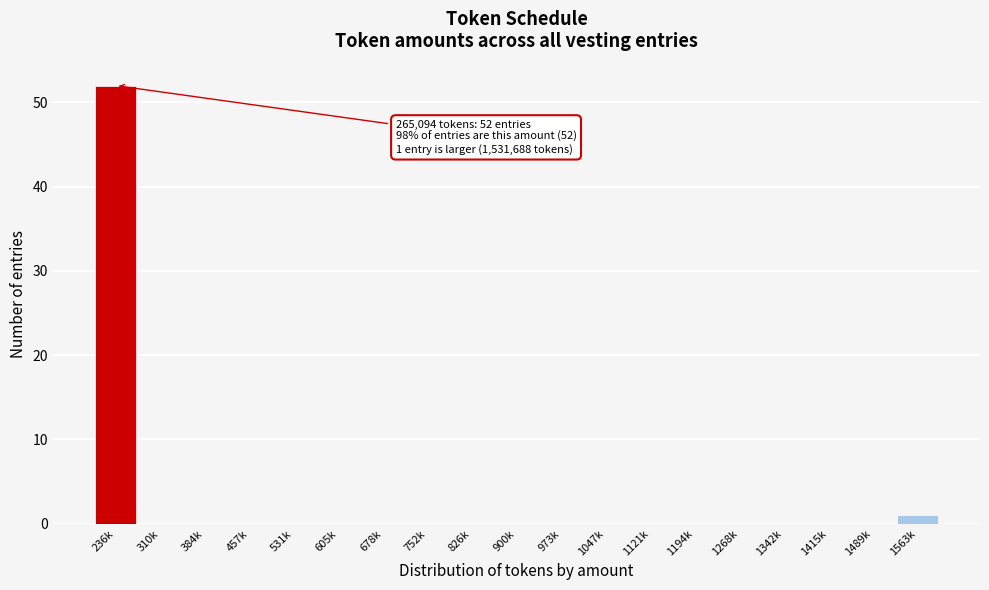

Reading right to left, transcribe all the data shown in this chart.

1563k=1	1489k=0	1415k=0	1342k=0	1268k=0	1194k=0	1121k=0	1047k=0	973k=0	900k=0	826k=0	752k=0	678k=0	605k=0	531k=0	457k=0	384k=0	310k=0	236k=52